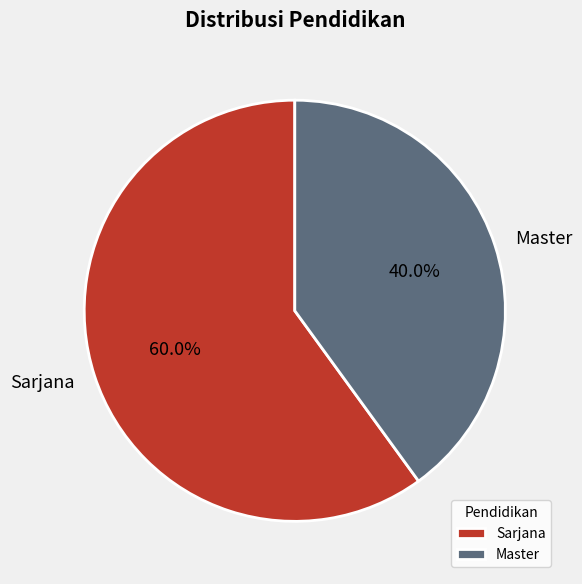

How much of the chart is everything except Sarjana?

40.0%